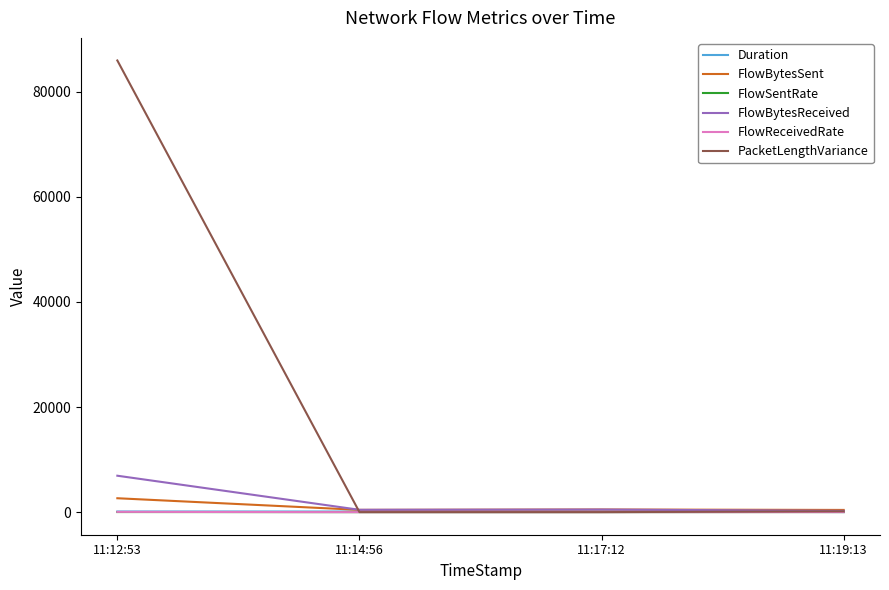

Does the chart have visible grid lines?

No